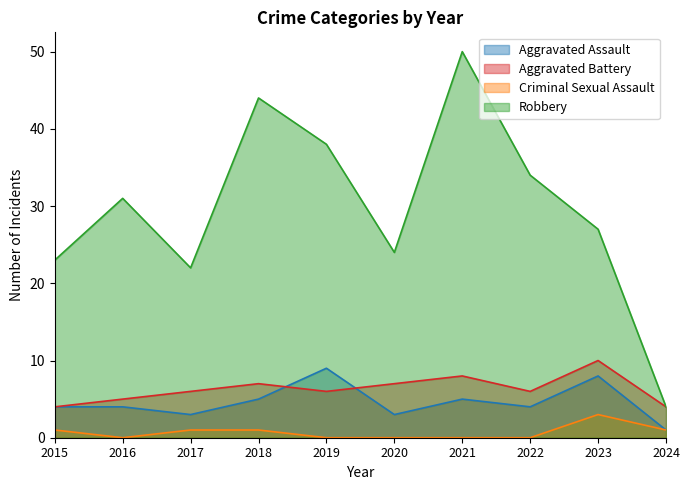

What is the sum of all Aggravated Assault values?

46